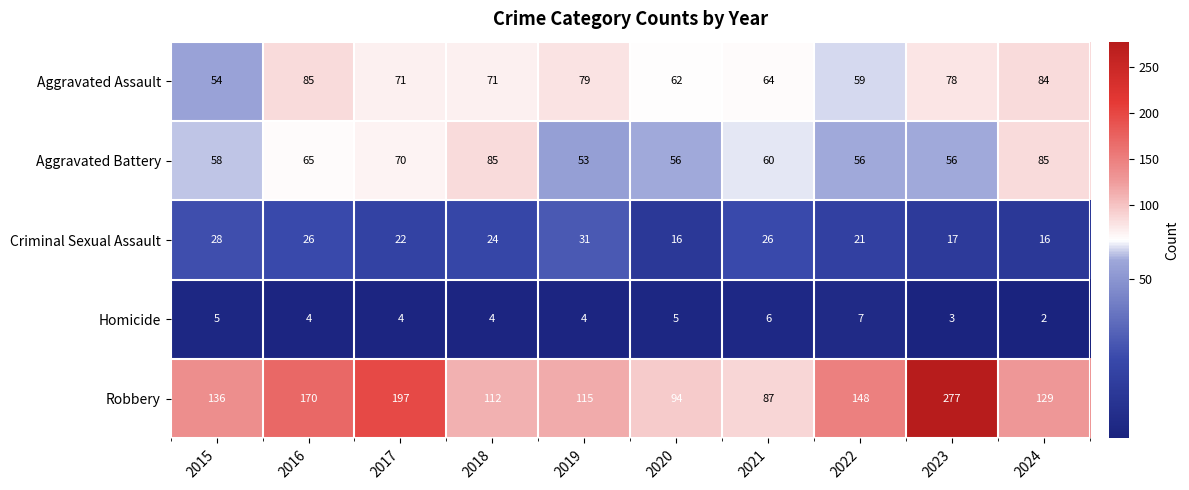

At 2018, list the series in order from largest to smallest.

Robbery, Aggravated Battery, Aggravated Assault, Criminal Sexual Assault, Homicide